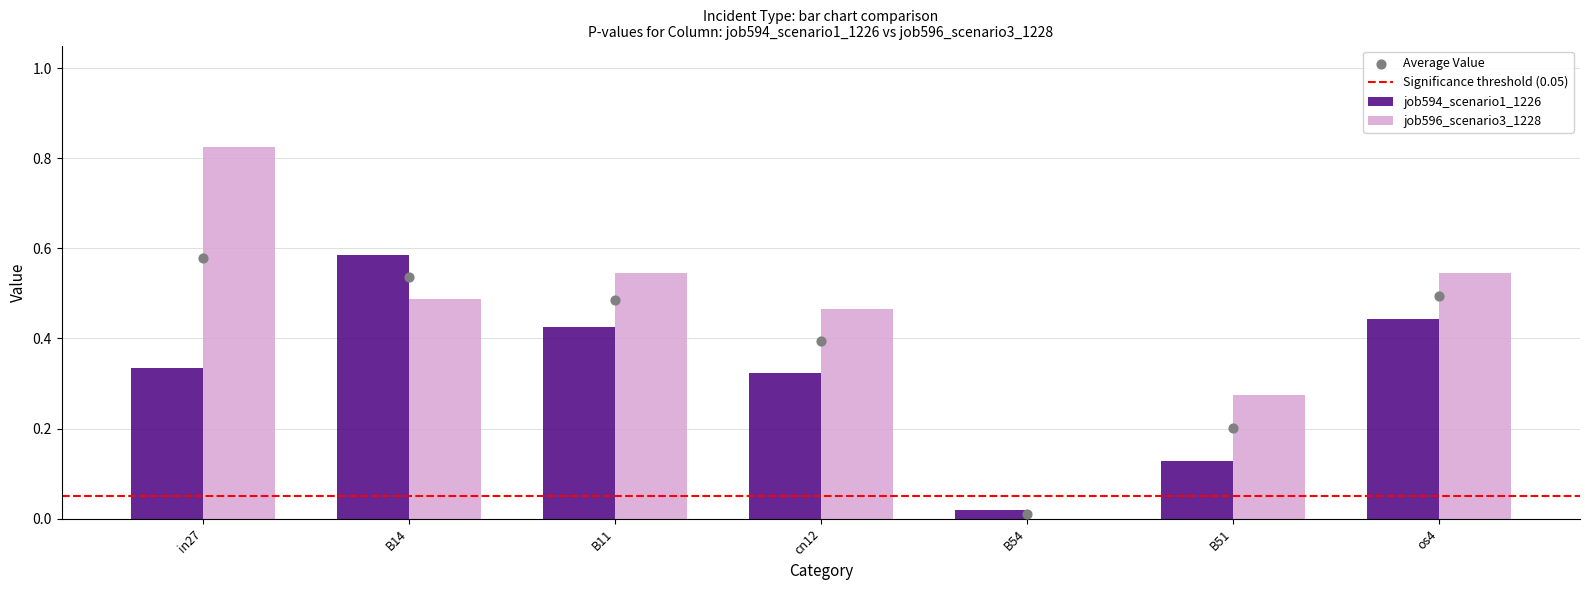

At how many categories does at least one series exceed 0?

7